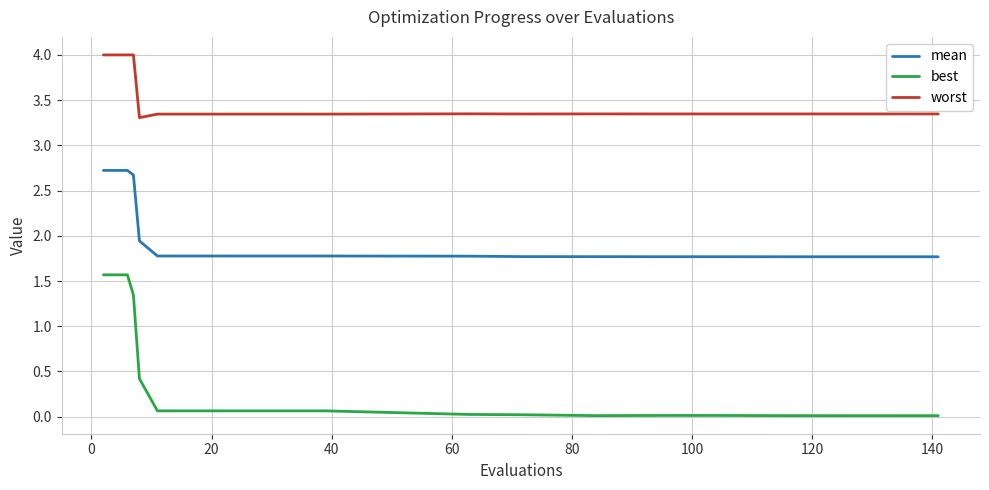

Which series has the largest total across all categories?

worst